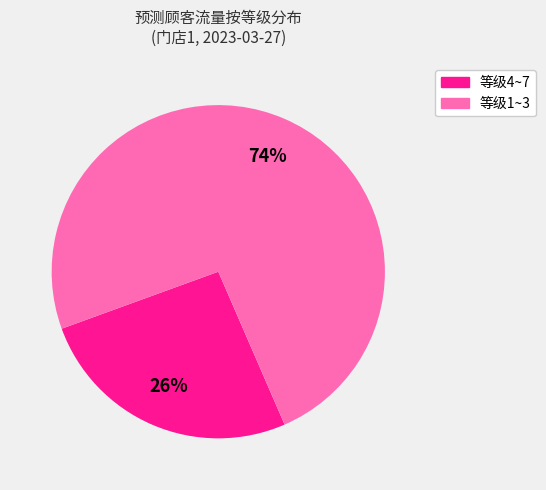

Is there a majority slice in this chart?

Yes